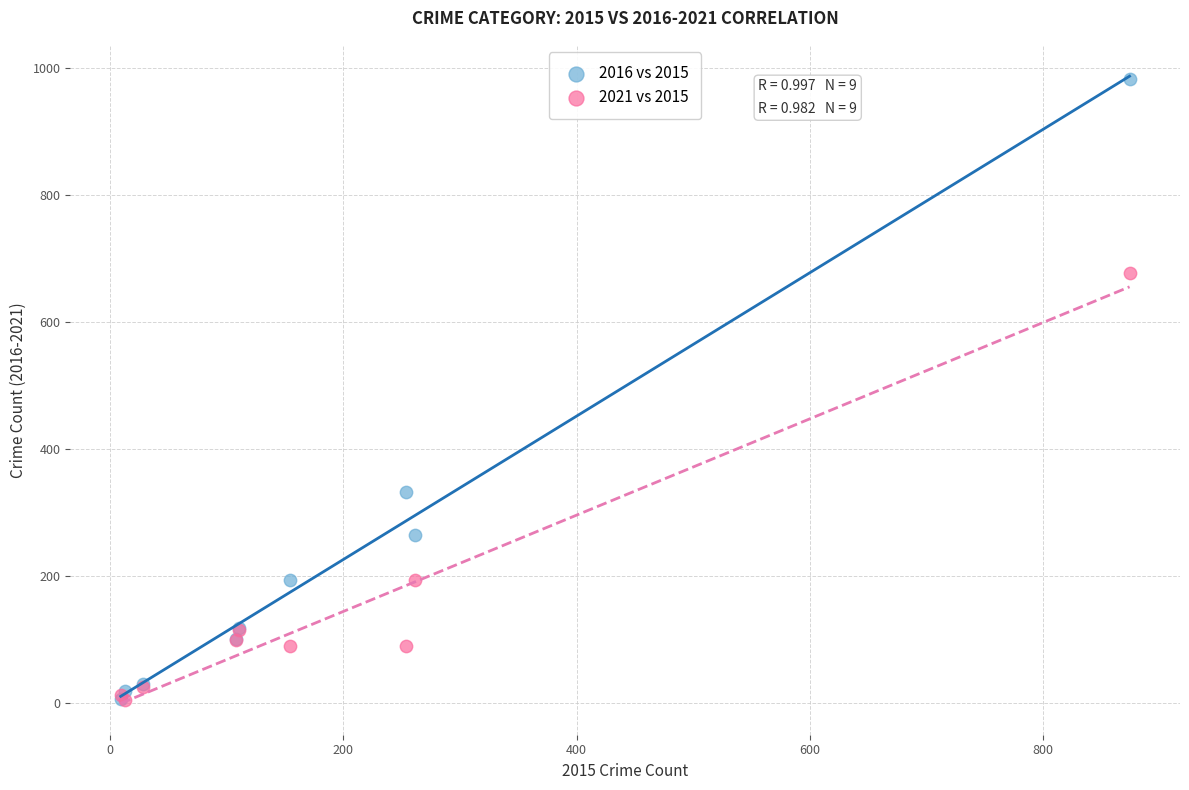

In the 2016 vs 2015 series, what Y value is closest to 495?

333